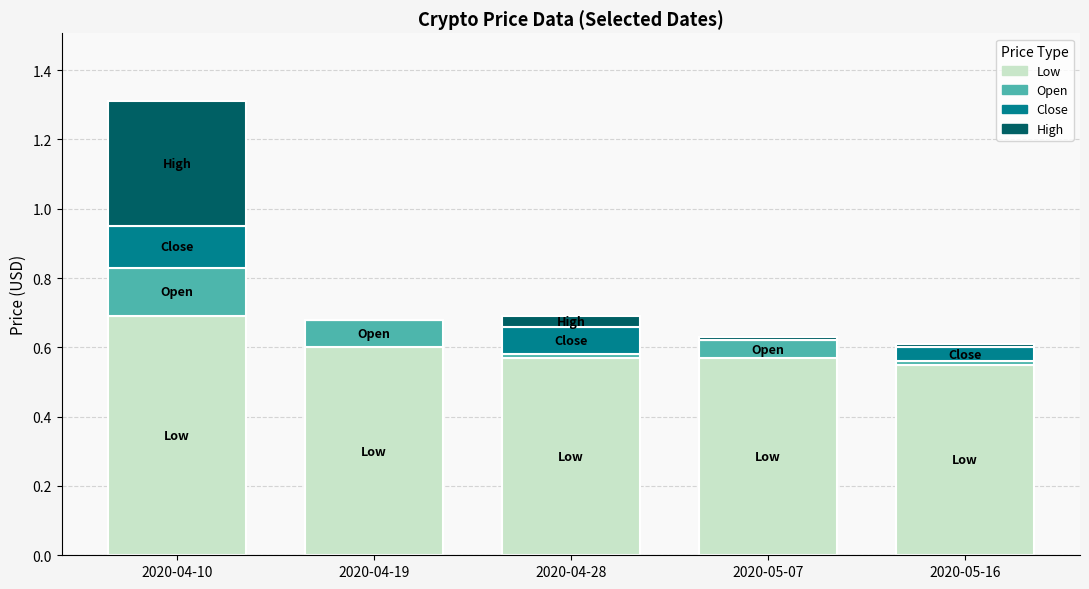

At which category is the sum across all series the highest?

2020-04-10